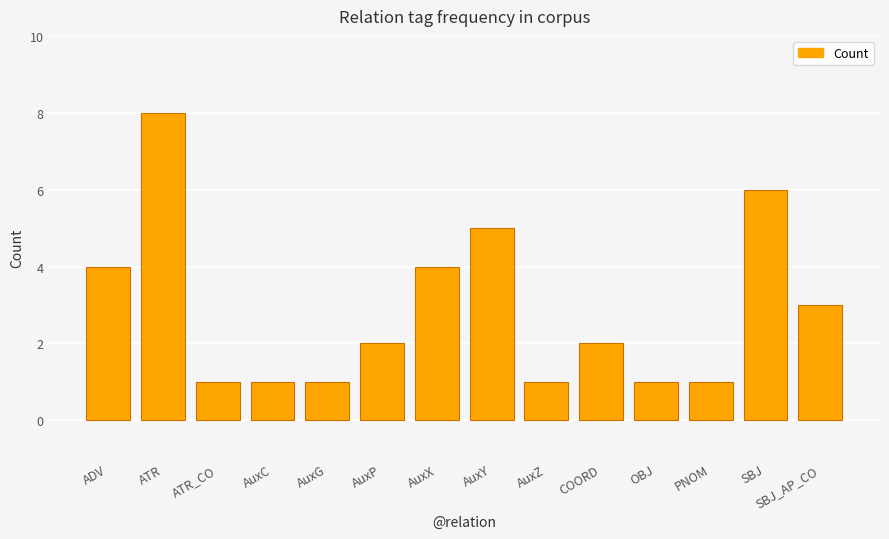

What is the label of the 13th bar from the left?

SBJ